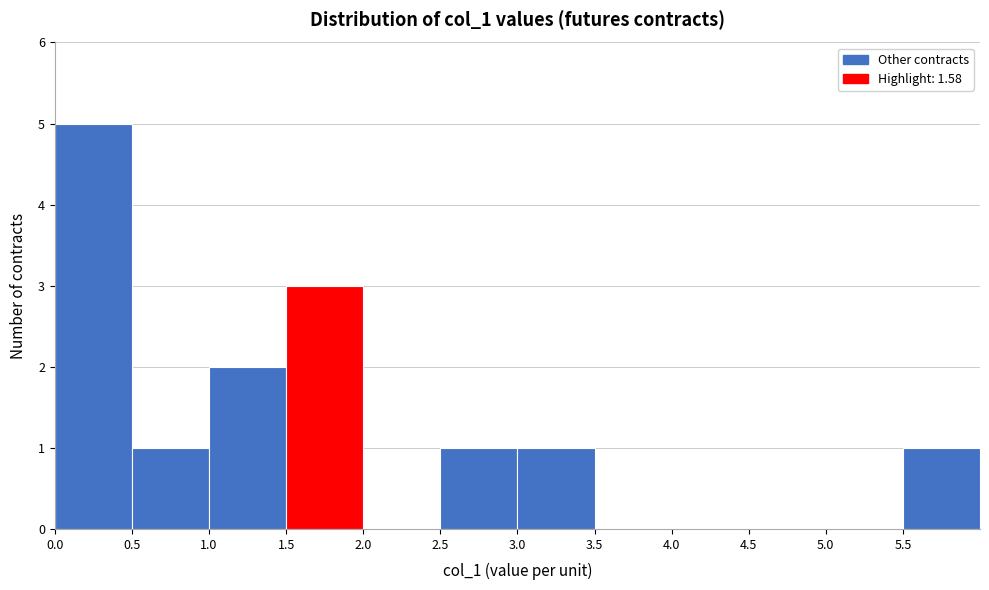

Over which range of the x-axis is the bar tallest?

0.0 to 0.5